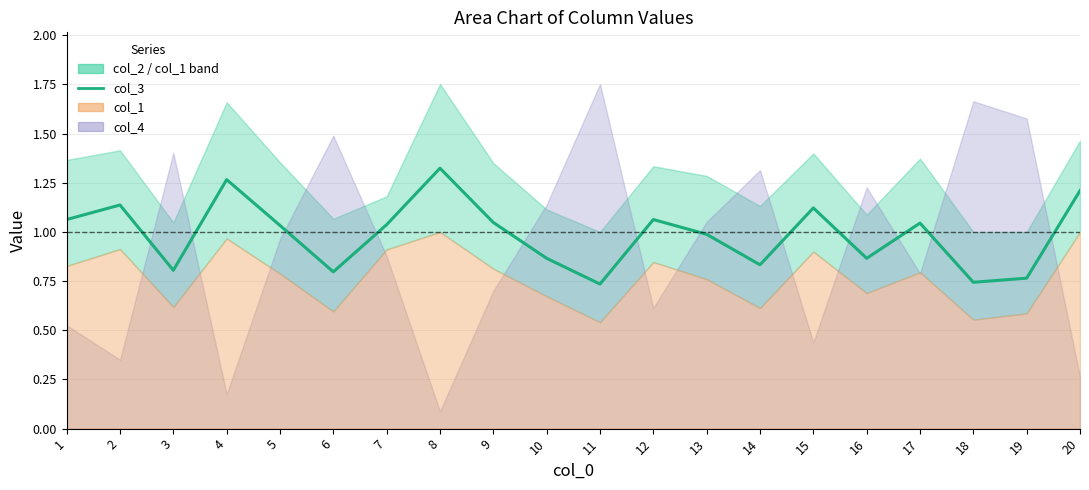

What is the value of the 17th point from the left?

1.0